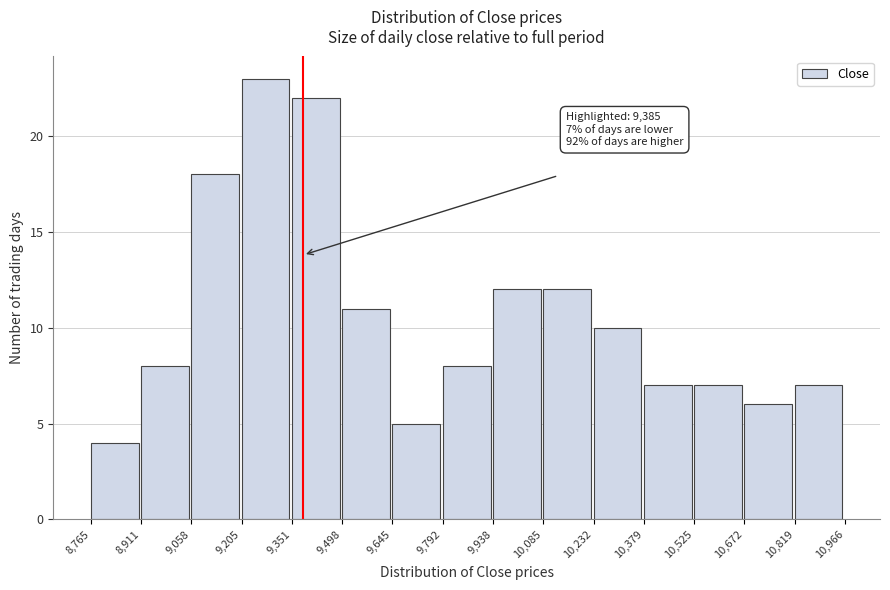

Over which range of the x-axis is the bar tallest?

9,205 to 9,351